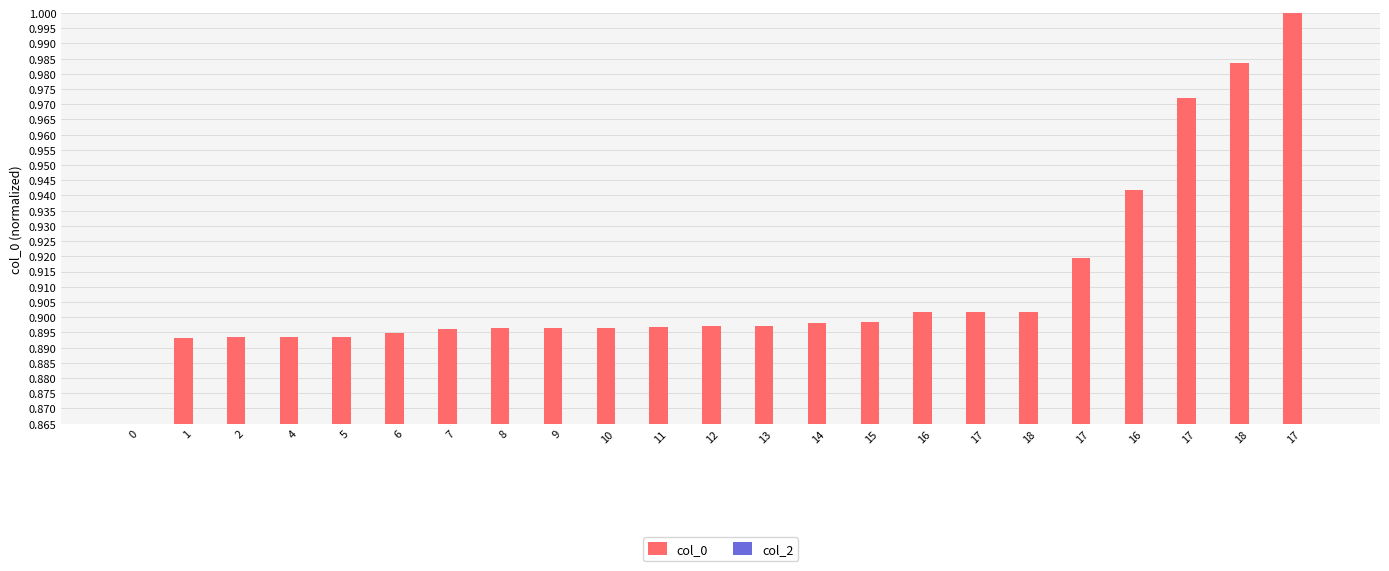

Count the number of data series in this chart.

2